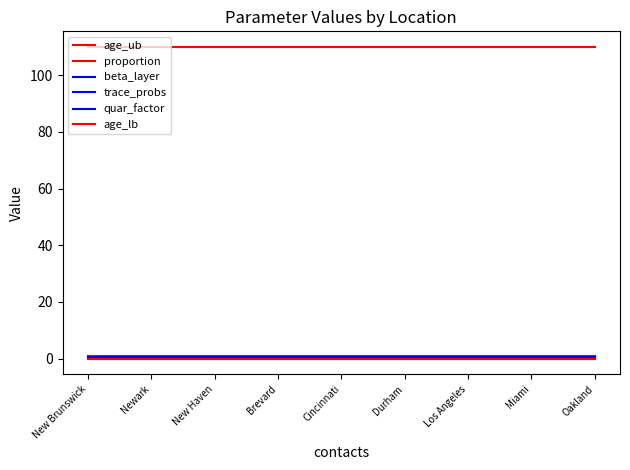

The value of beta_layer at Miami is 0.5. True or false?

True